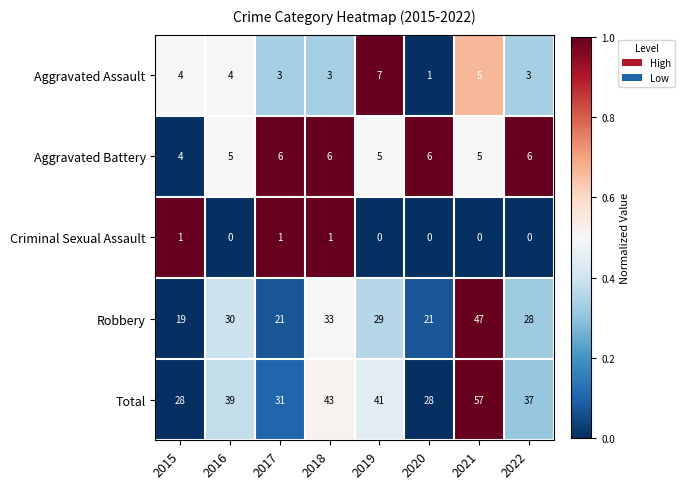

Where does the Robbery series first go above 29?

2016